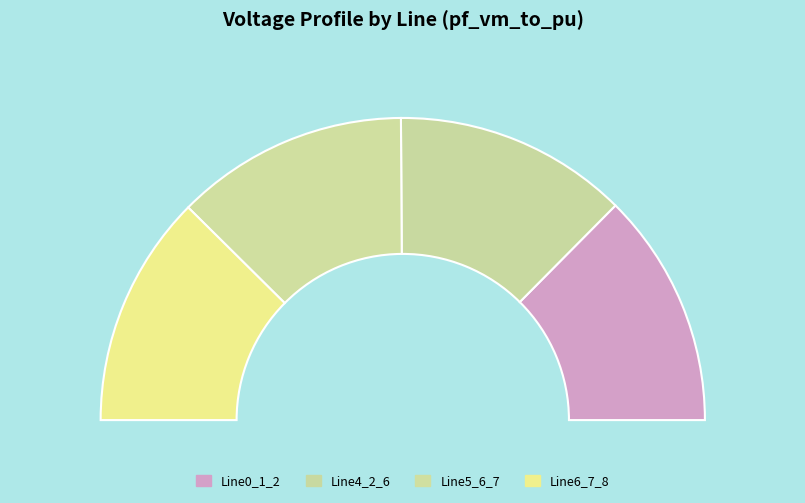

Count the number of slices in the pie.

4